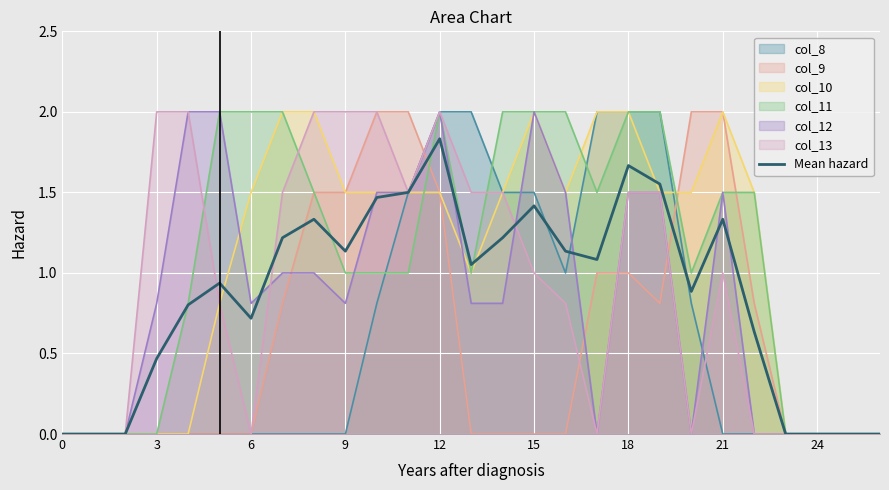

Which has a higher value, 25 or 24?

25